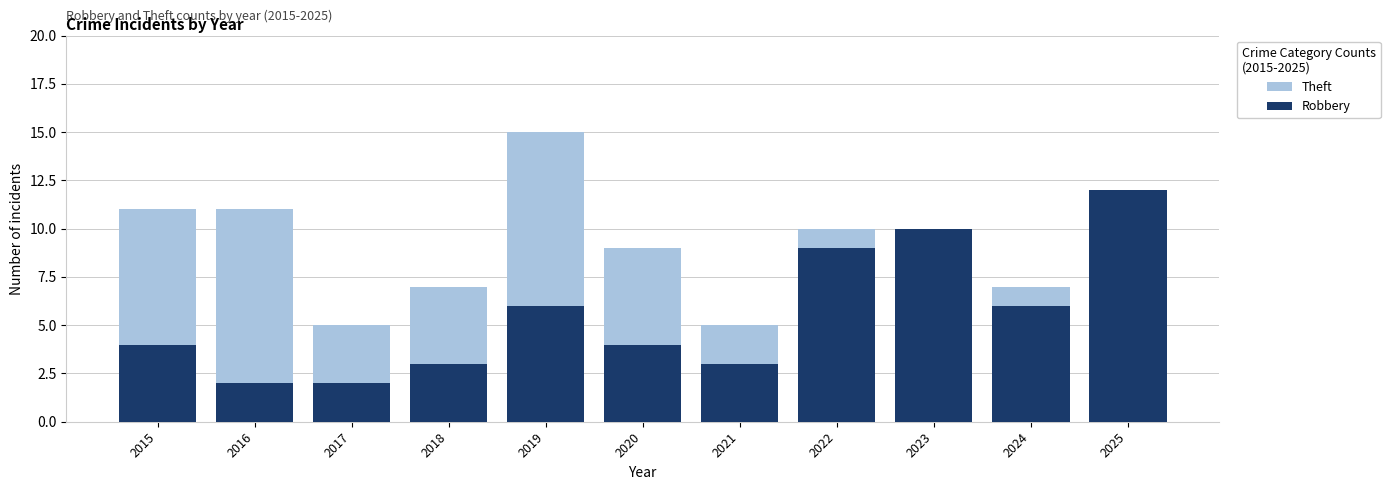

Reading right to left, transcribe all the data shown in this chart.

Theft: 2025=7	2024=7	2023=4	2022=10	2021=5	2020=9	2019=15	2018=7	2017=5	2016=11	2015=11
Robbery: 2025=12	2024=6	2023=10	2022=9	2021=3	2020=4	2019=6	2018=3	2017=2	2016=2	2015=4